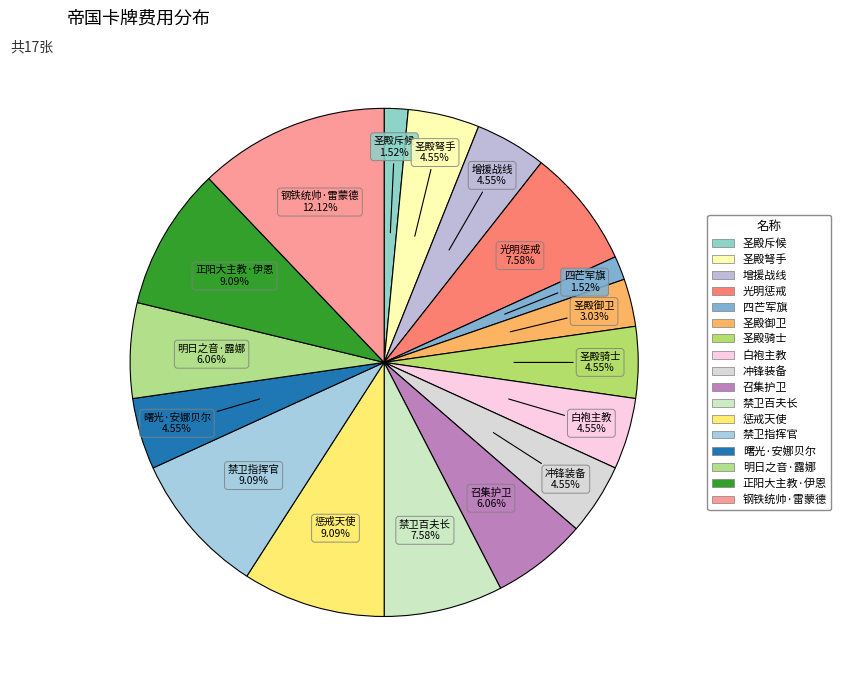

Count the number of slices in the pie.

17